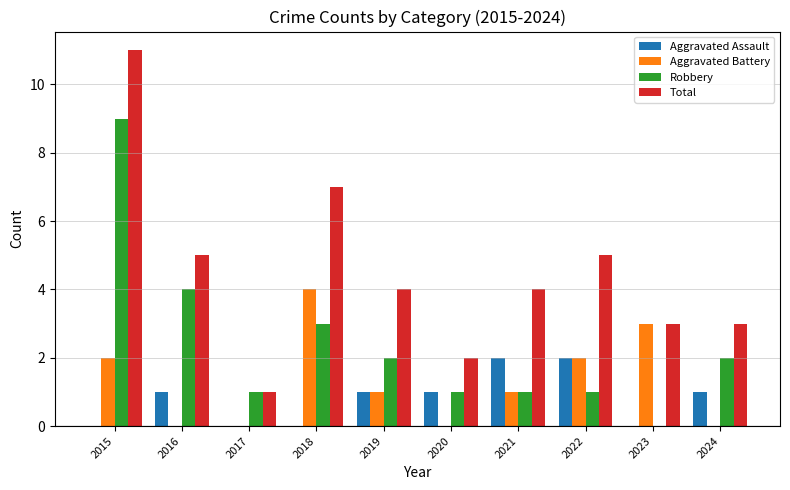

Is it true that Aggravated Battery equals 0 at 2020?

True